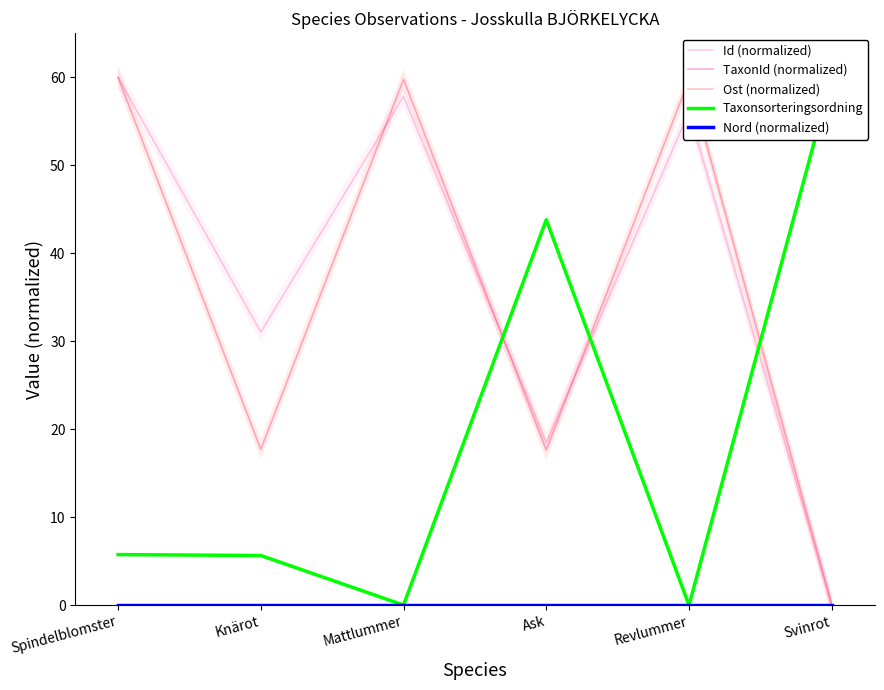

True or false: Nord (normalized) and TaxonId (normalized) cross at least once.

False